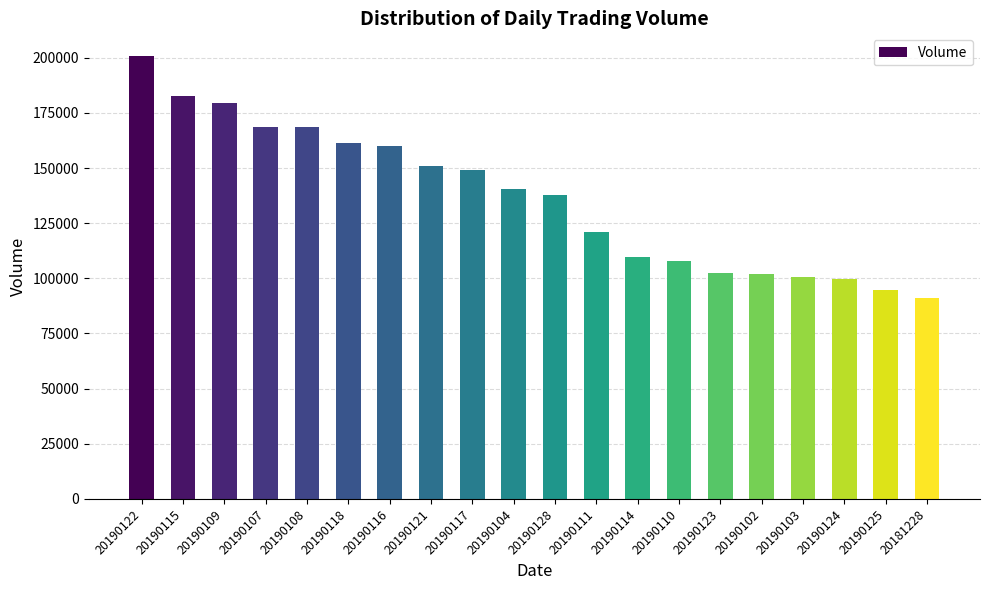

What is the approximate value at 20190114?

109618